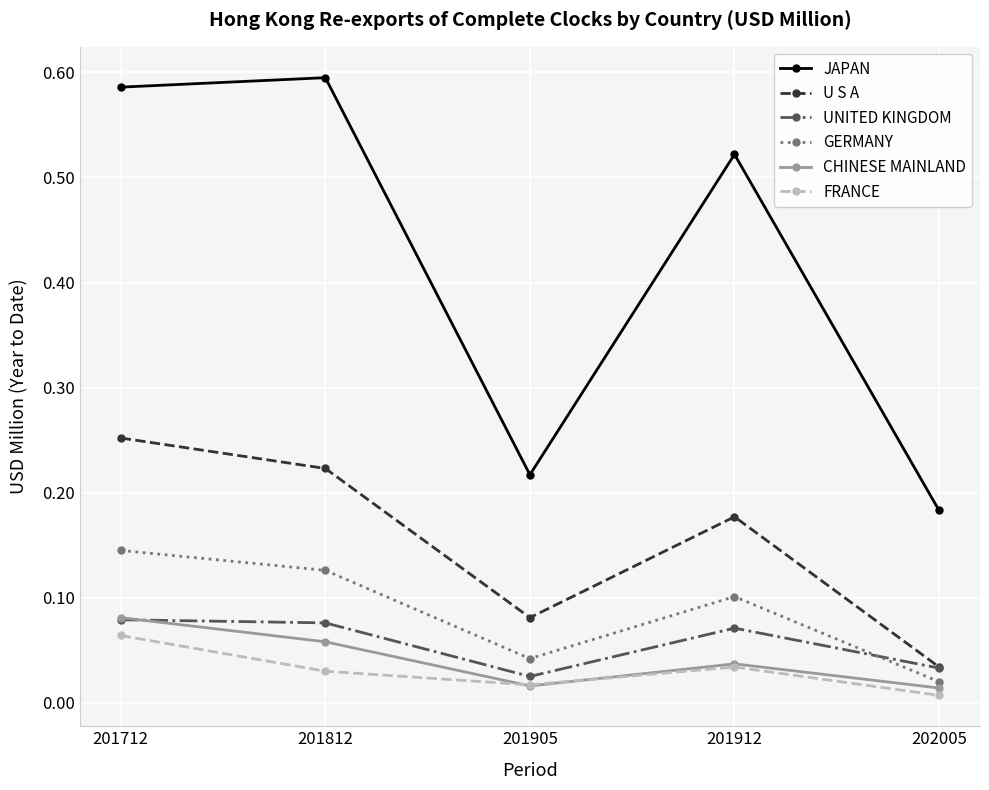

How many UNITED KINGDOM values are between 0 and 1?

5